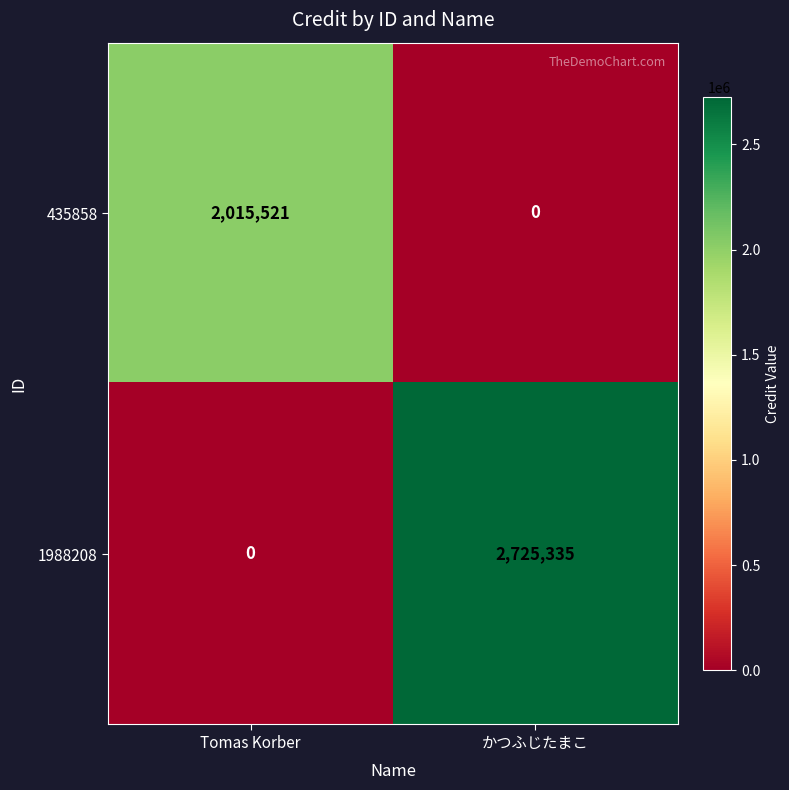

What is the difference between the maximum and minimum values in the 435858 series?

2015521